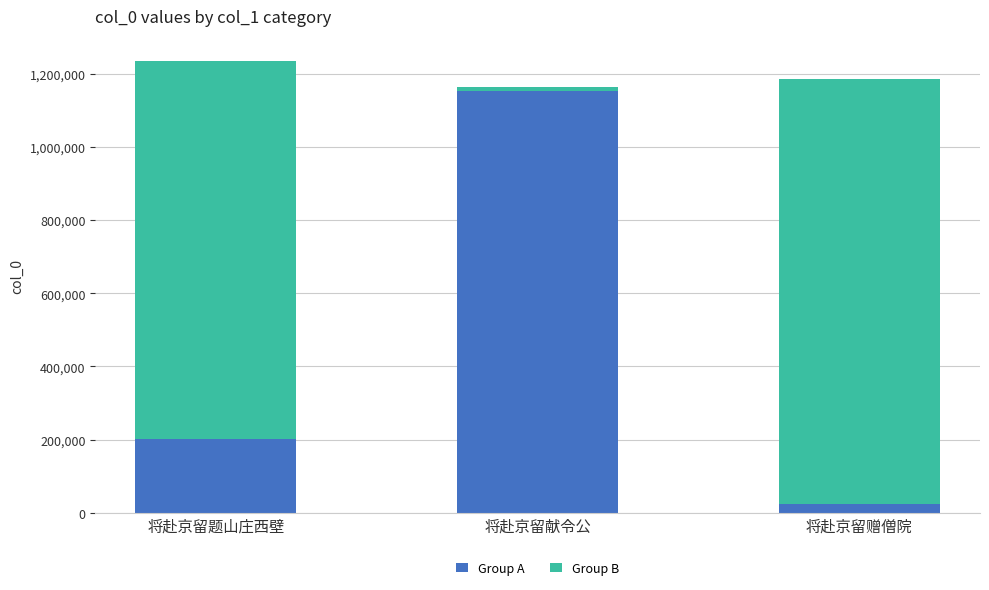

Does the chart contain stacked bars?

Yes